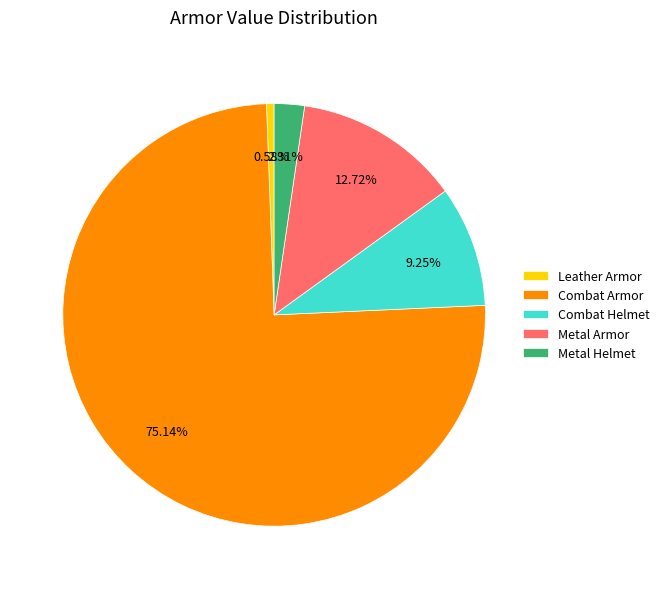

Is the sum of Metal Armor and Combat Armor greater than half?

Yes